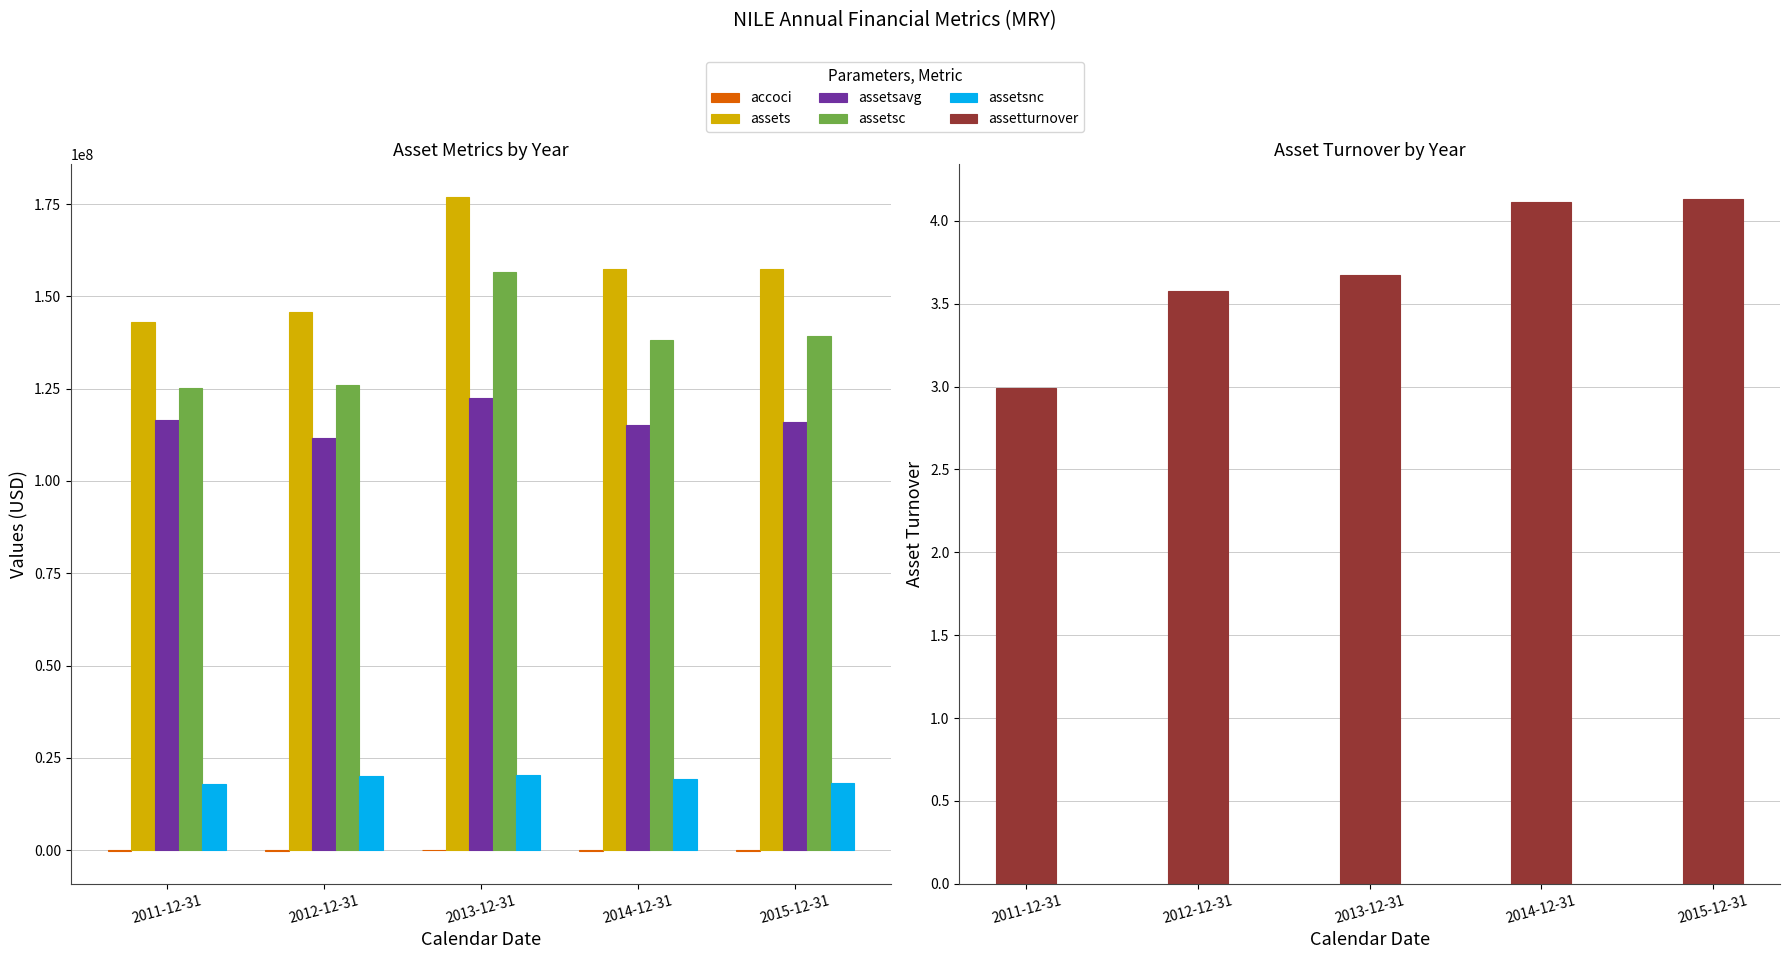

At which label does assetsc reach its peak?

2013-12-31